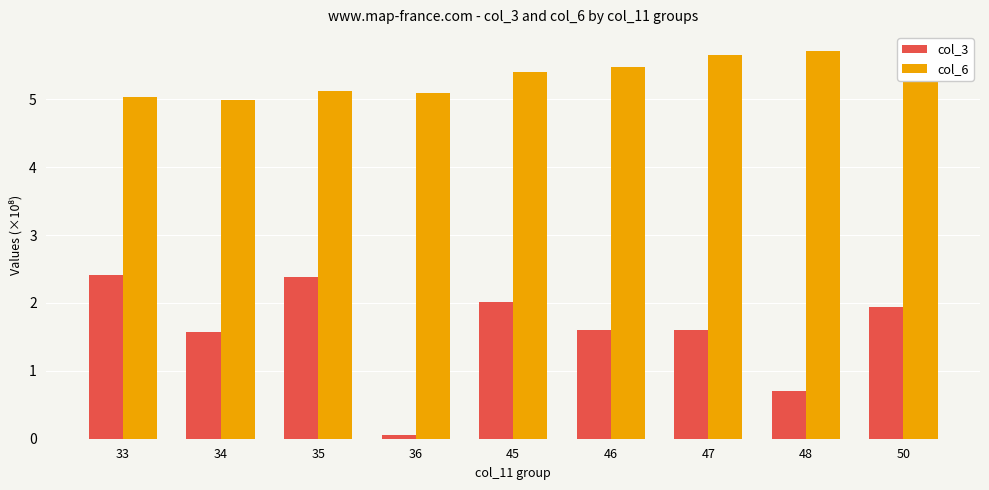

What are all the series names shown in the legend?

col_3, col_6